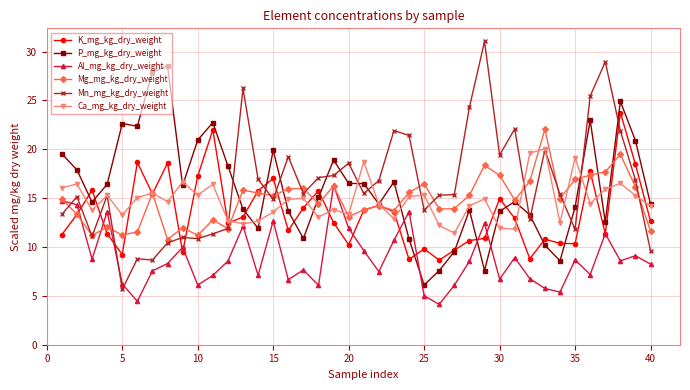

True or false: Ca_mg_kg_dry_weight has more than 1 interior local peaks.

True